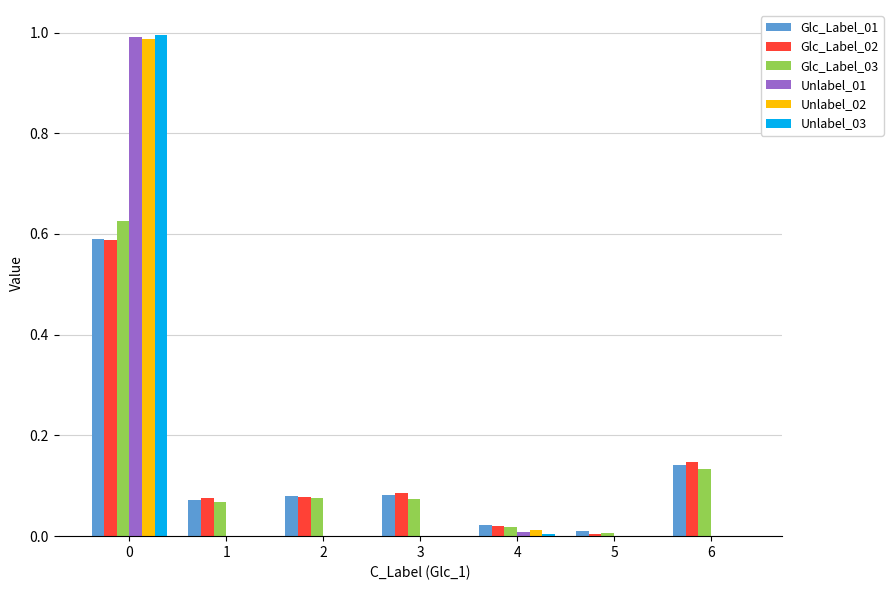

The Unlabel_01 series shows 0.3 at 3. True or false?

False